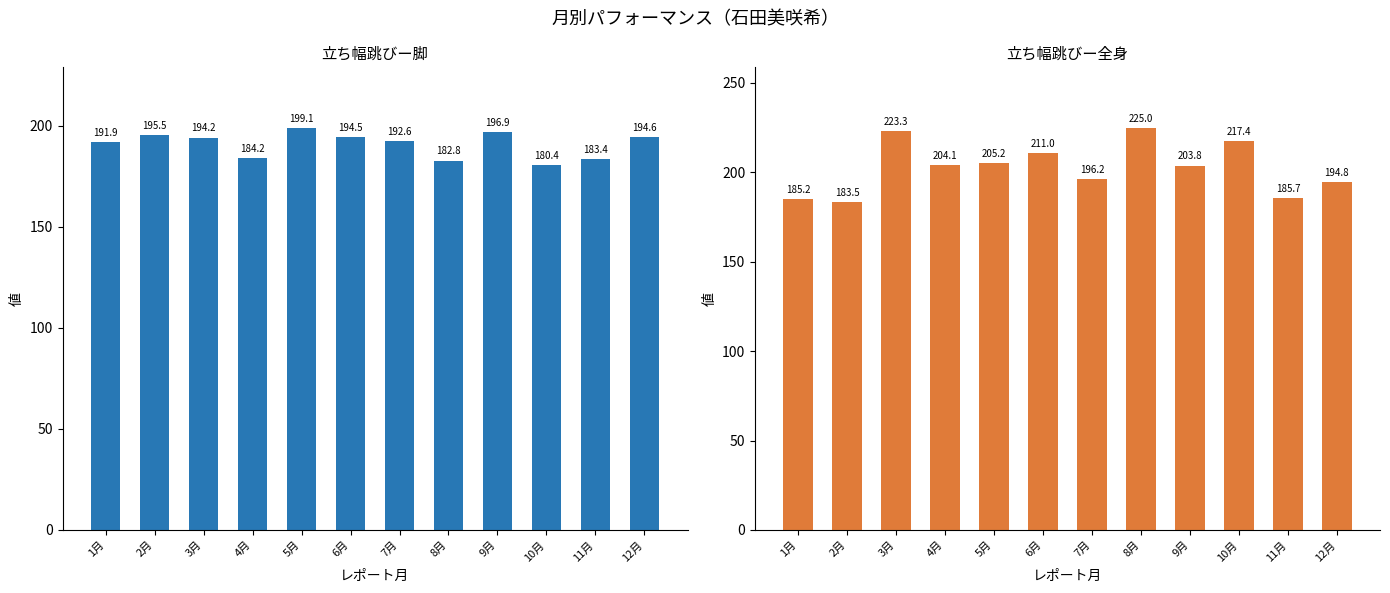

True or false: 立ち幅跳びー全身 has a value of 296.9 at 2月.

False